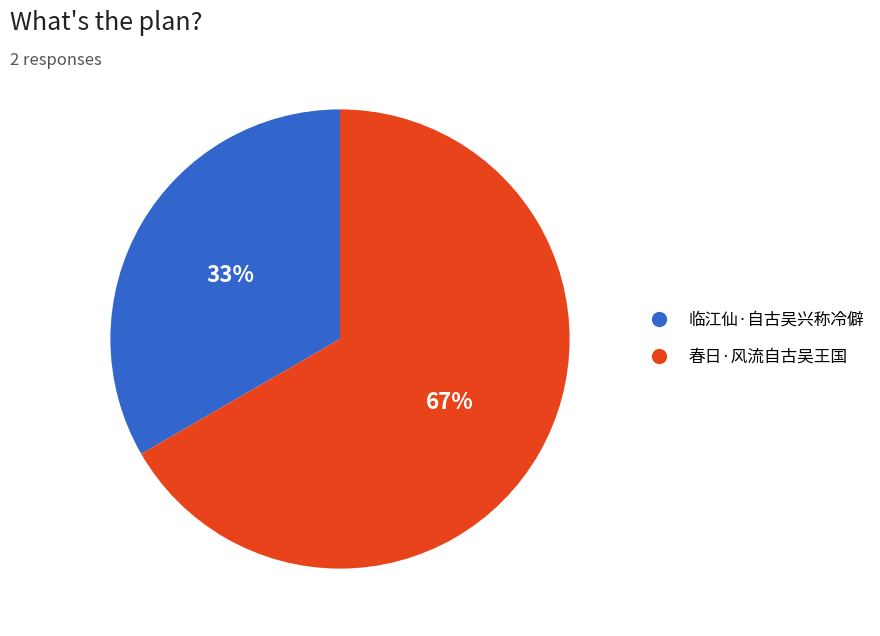

To the nearest percent, what is the average slice percentage?

50%